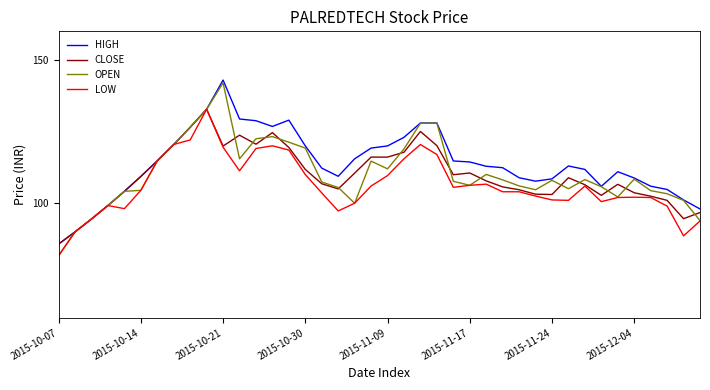

What is the minimum value for LOW?

81.7